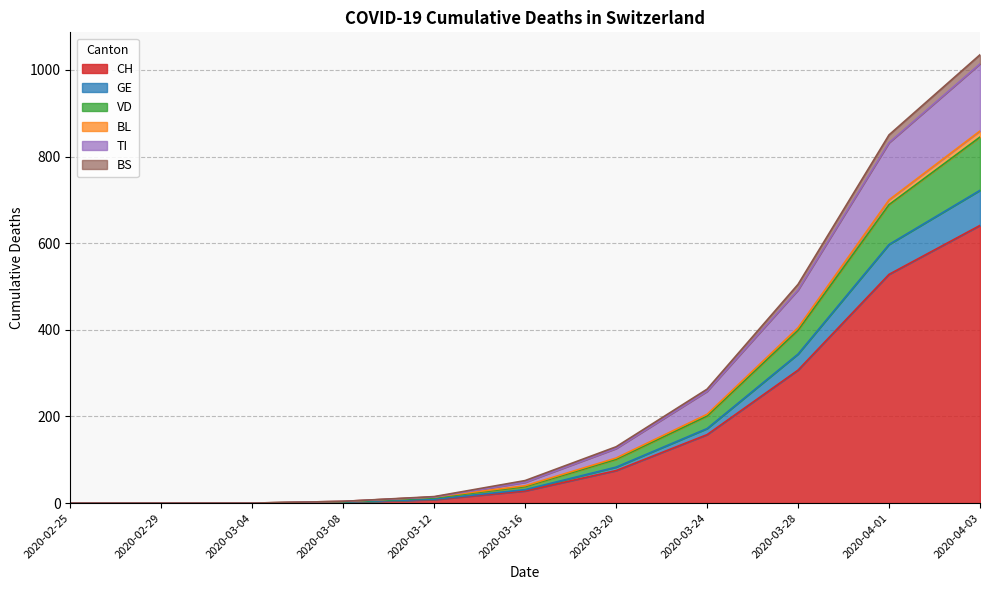

True or false: BL and BS intersect in this chart.

False